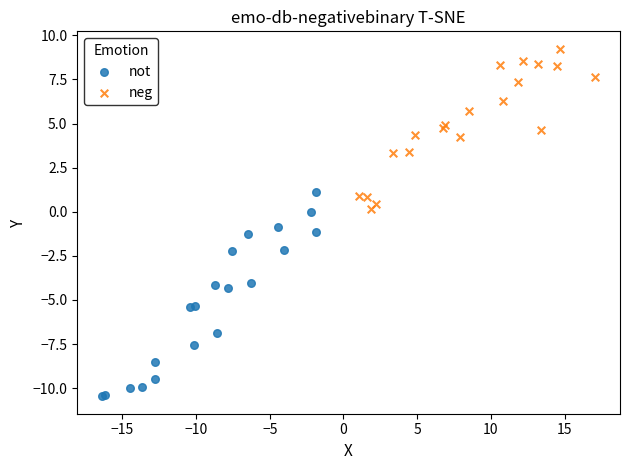

Which series contains the highest Y value?

neg